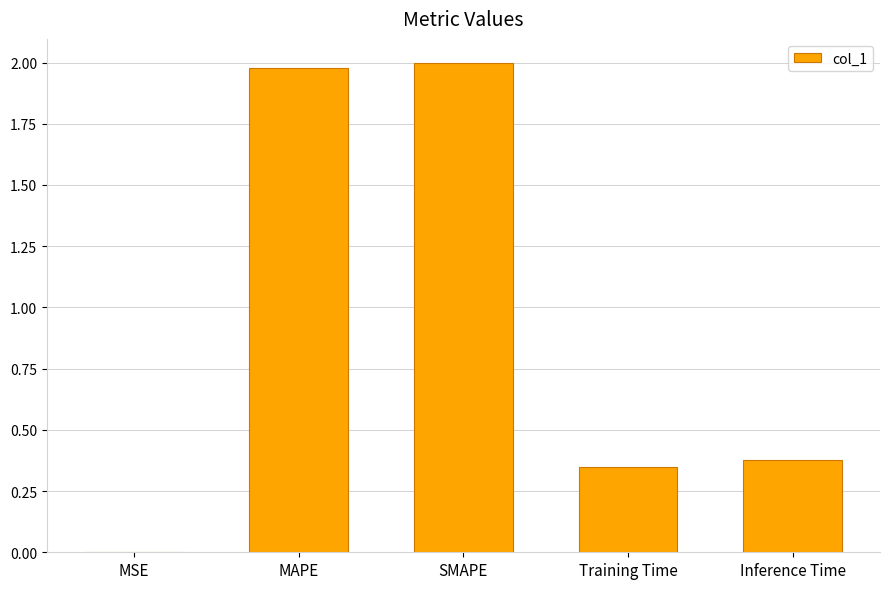

Which has a higher value, MSE or Inference Time?

Inference Time